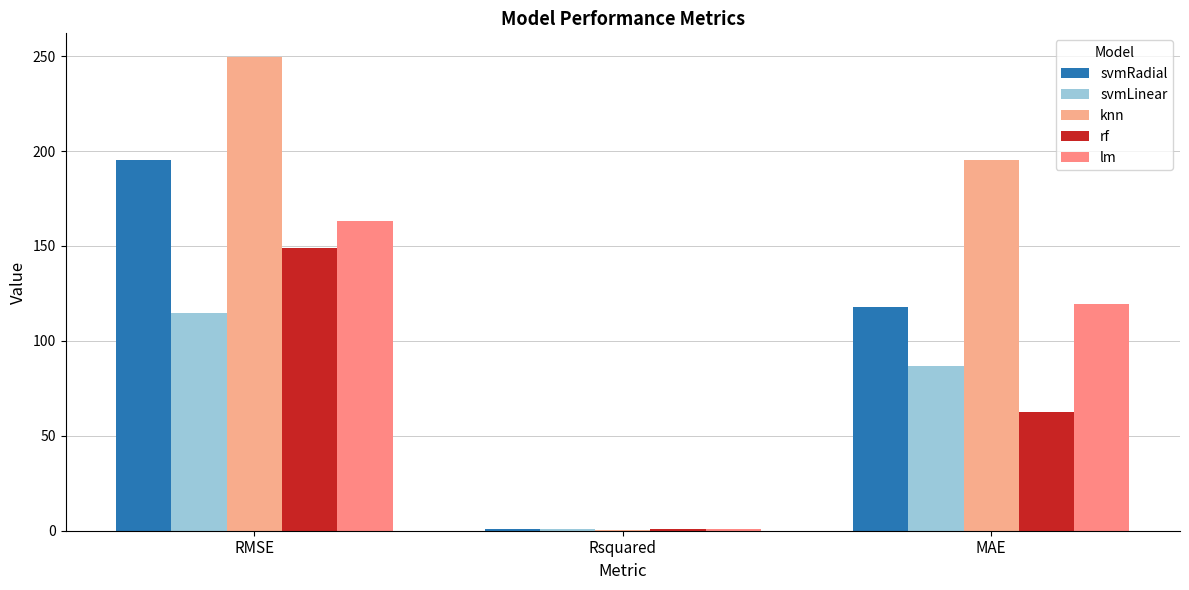

Is the value of svmRadial at RMSE greater than the value of svmLinear at RMSE?

Yes